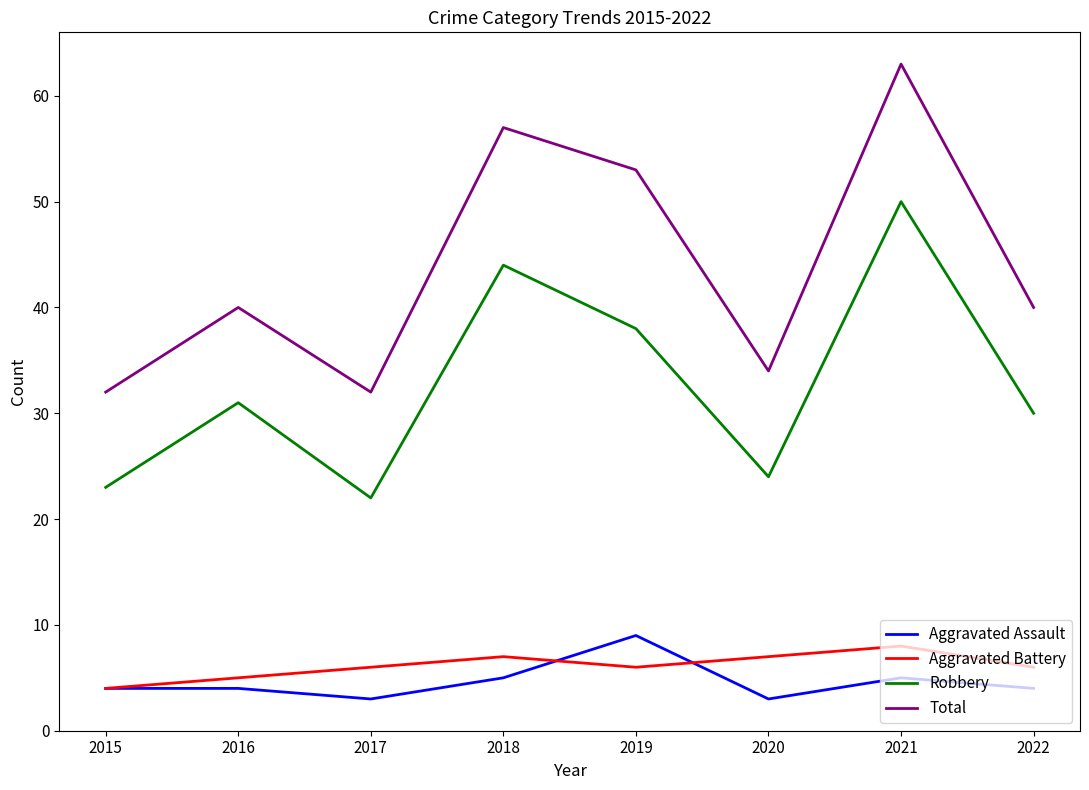

Reading left to right, transcribe all the data shown in this chart.

Aggravated Assault: 4	4	3	5	9	3	5	4
Aggravated Battery: 4	5	6	7	6	7	8	6
Robbery: 23	31	22	44	38	24	50	30
Total: 32	40	32	57	53	34	63	40